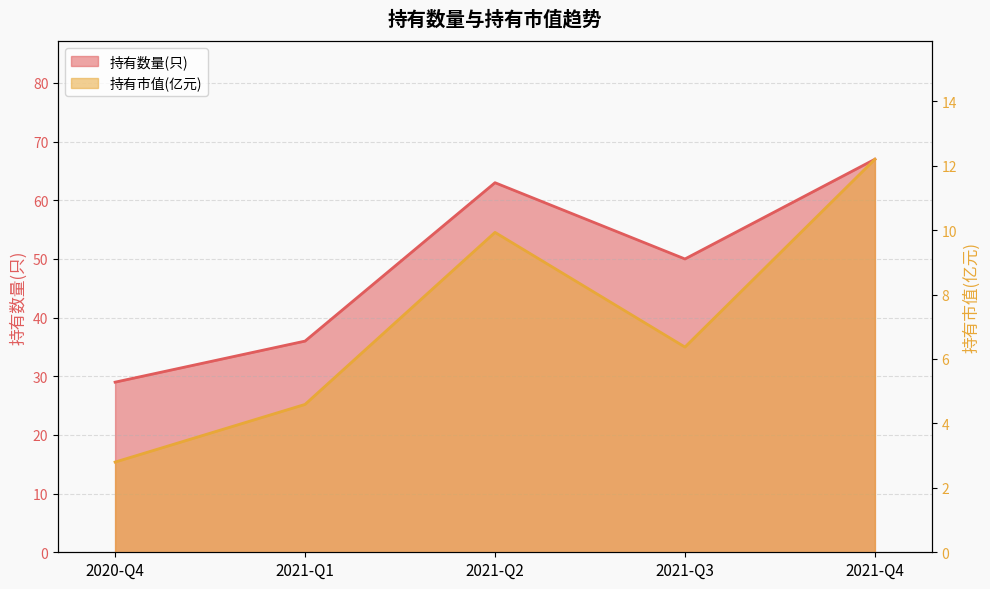

True or false: 持有市值(亿元) has a value of 2.6 at 2021-Q3.

False